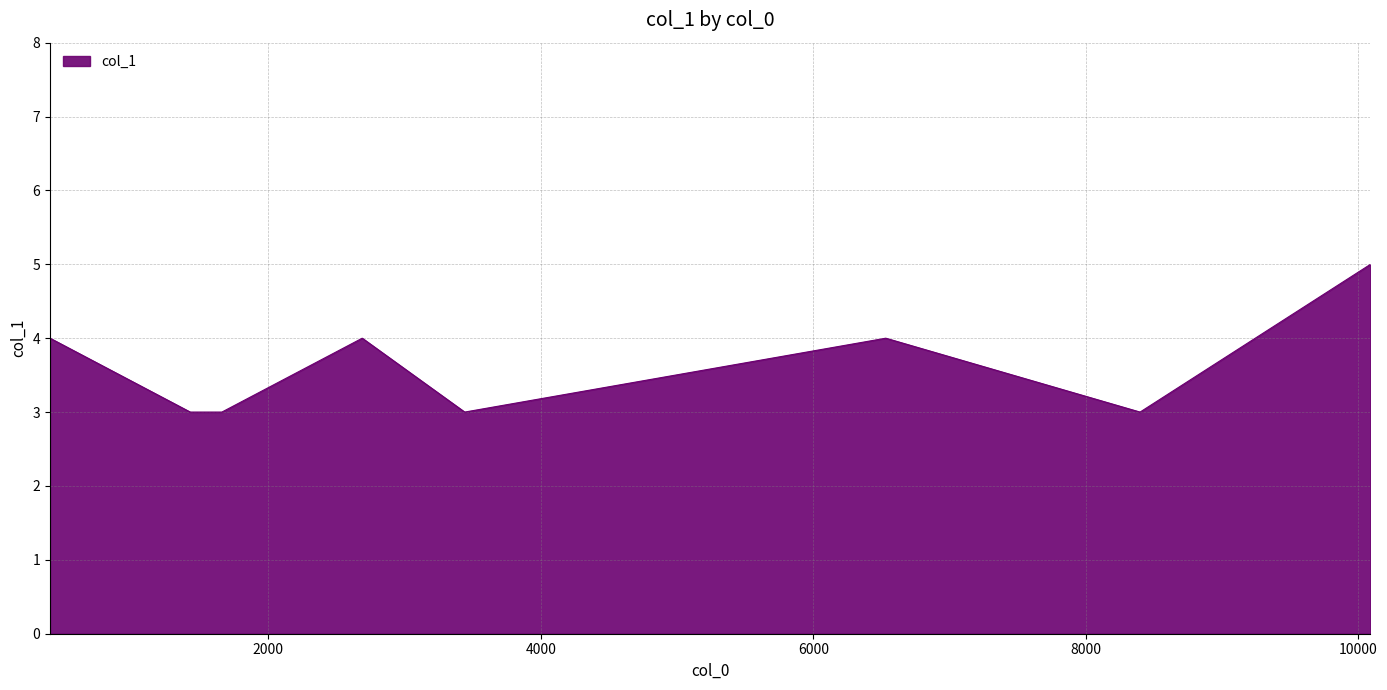

How many interior local peaks (higher than both neighbors) does the data have?

2